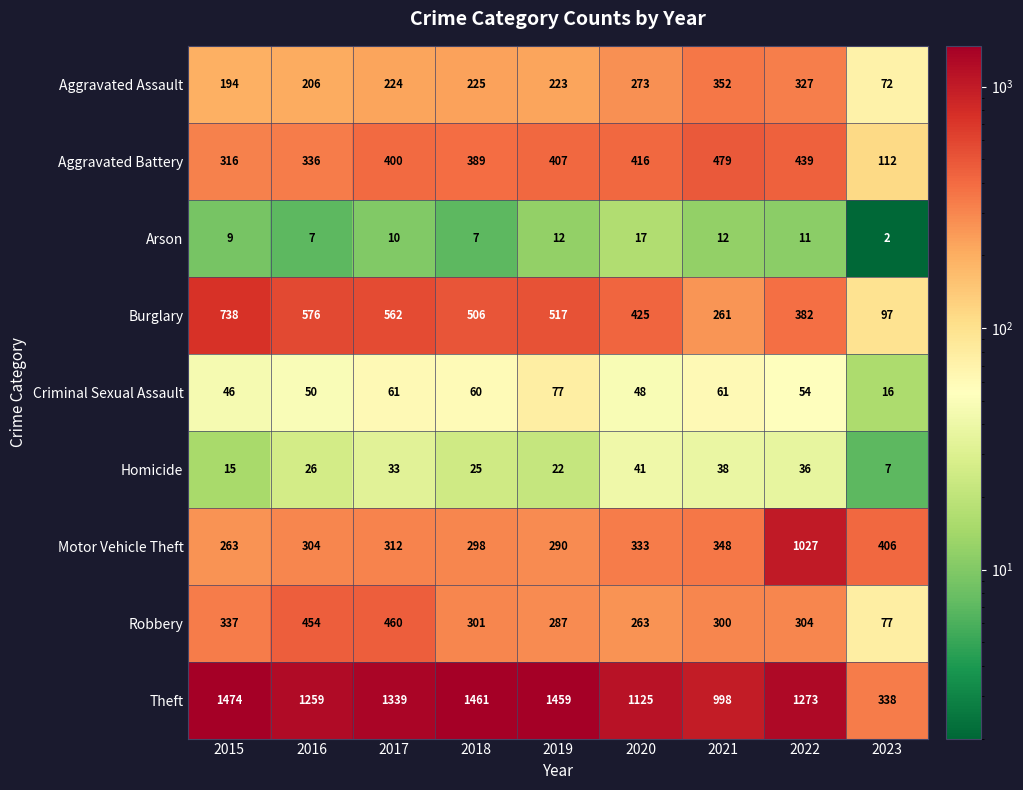

Is it true that Aggravated Assault equals 206 at 2016?

True